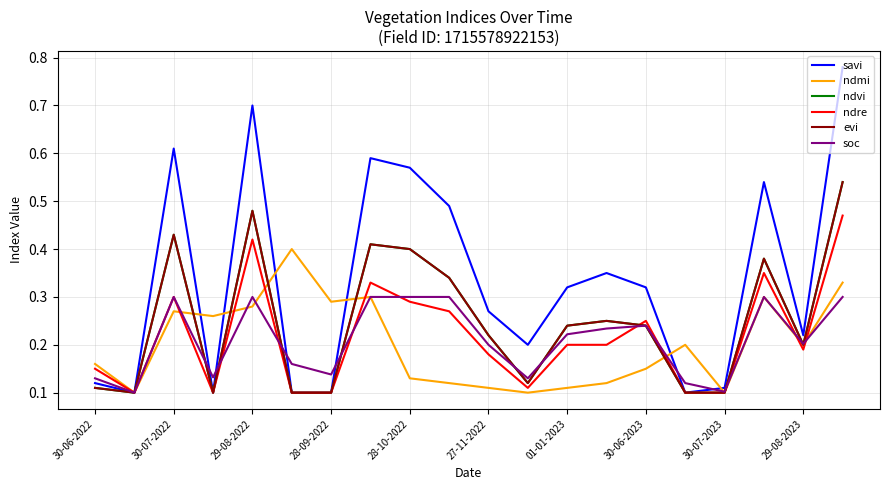

What is the average value of the soc series?

0.2